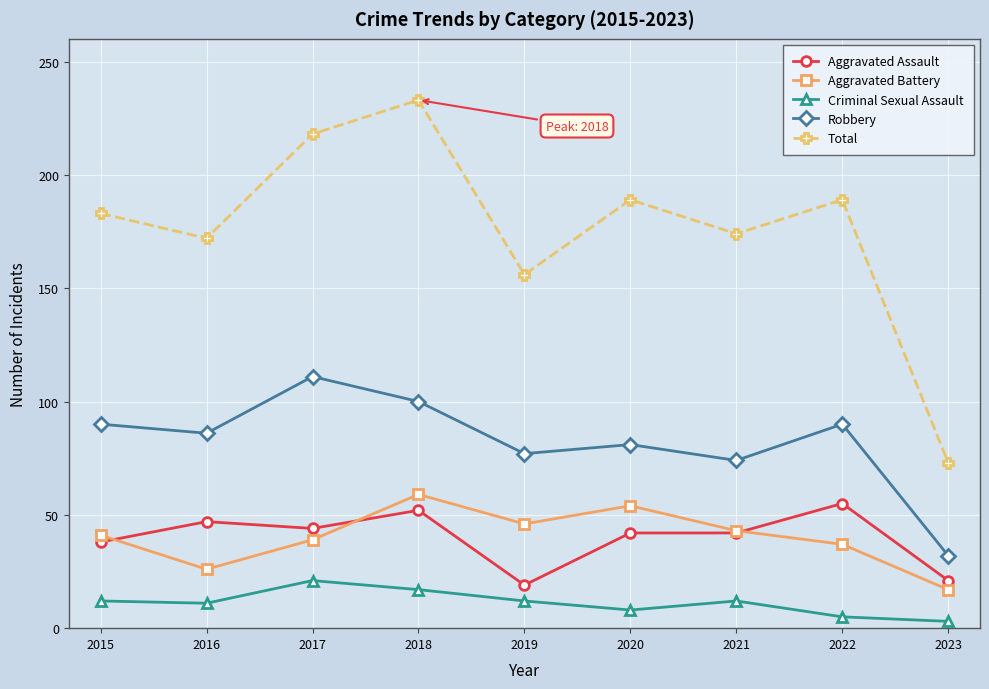

Is it true that Total equals 183 at 2015?

True